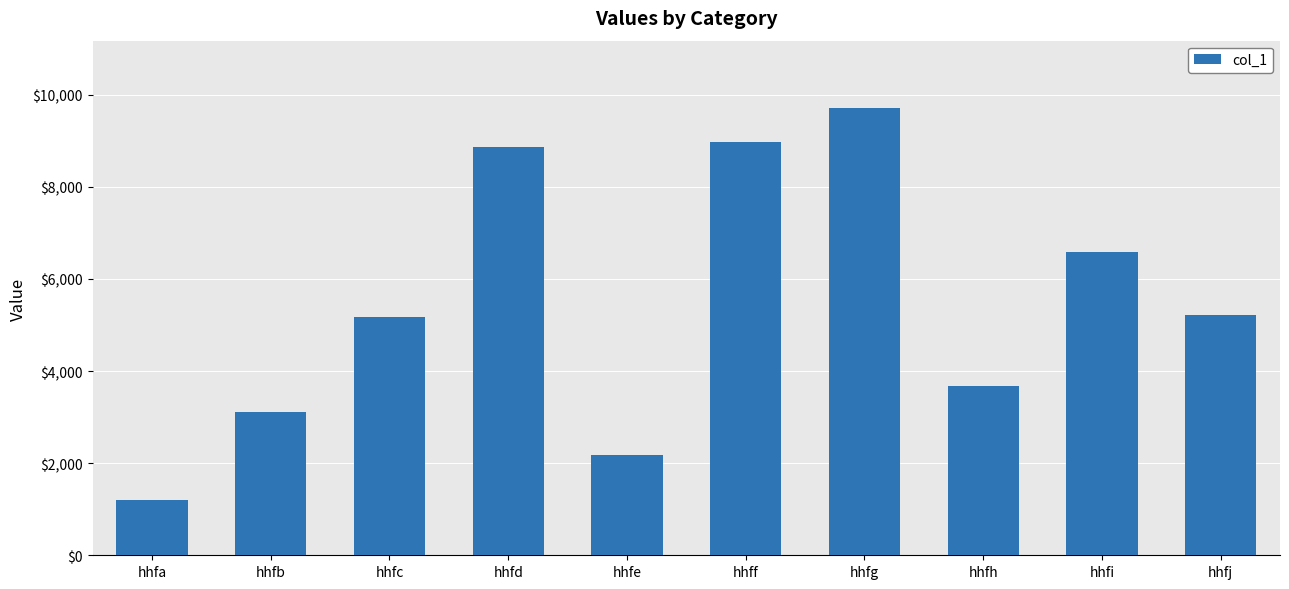

What is the sum of all values?

54709